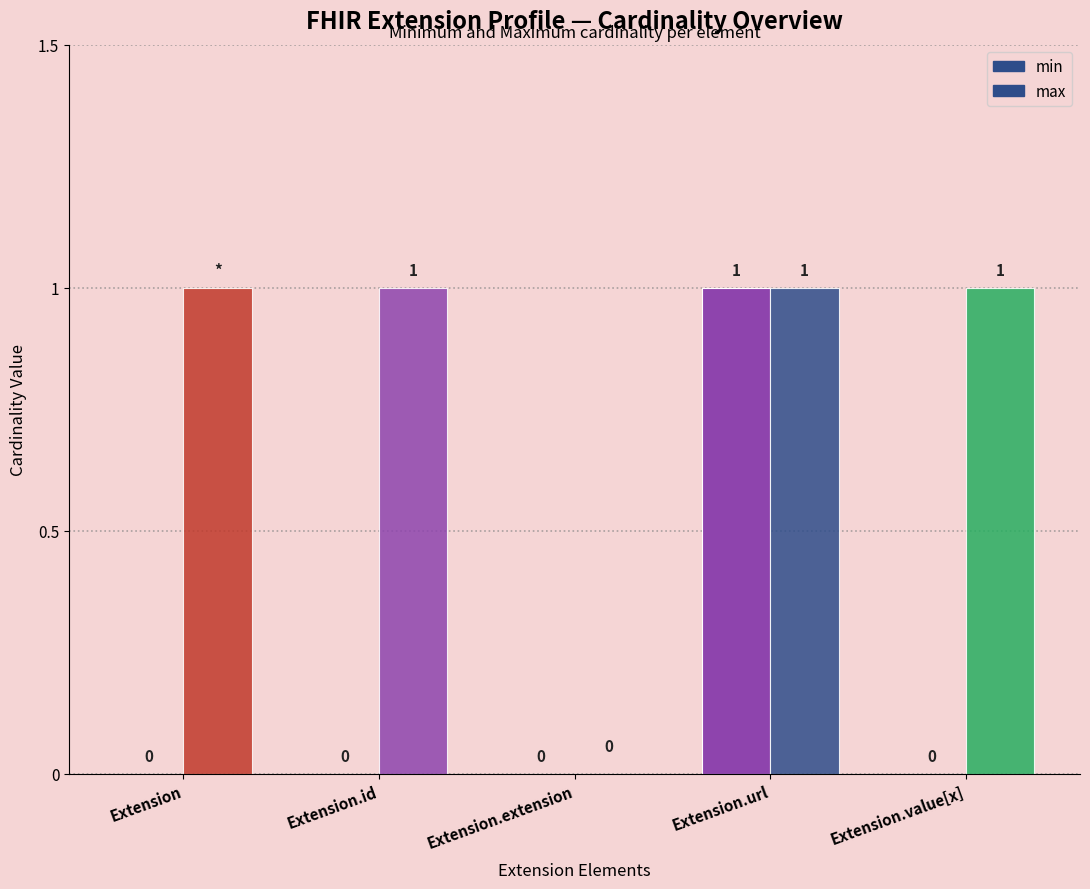

Does the chart contain stacked bars?

No